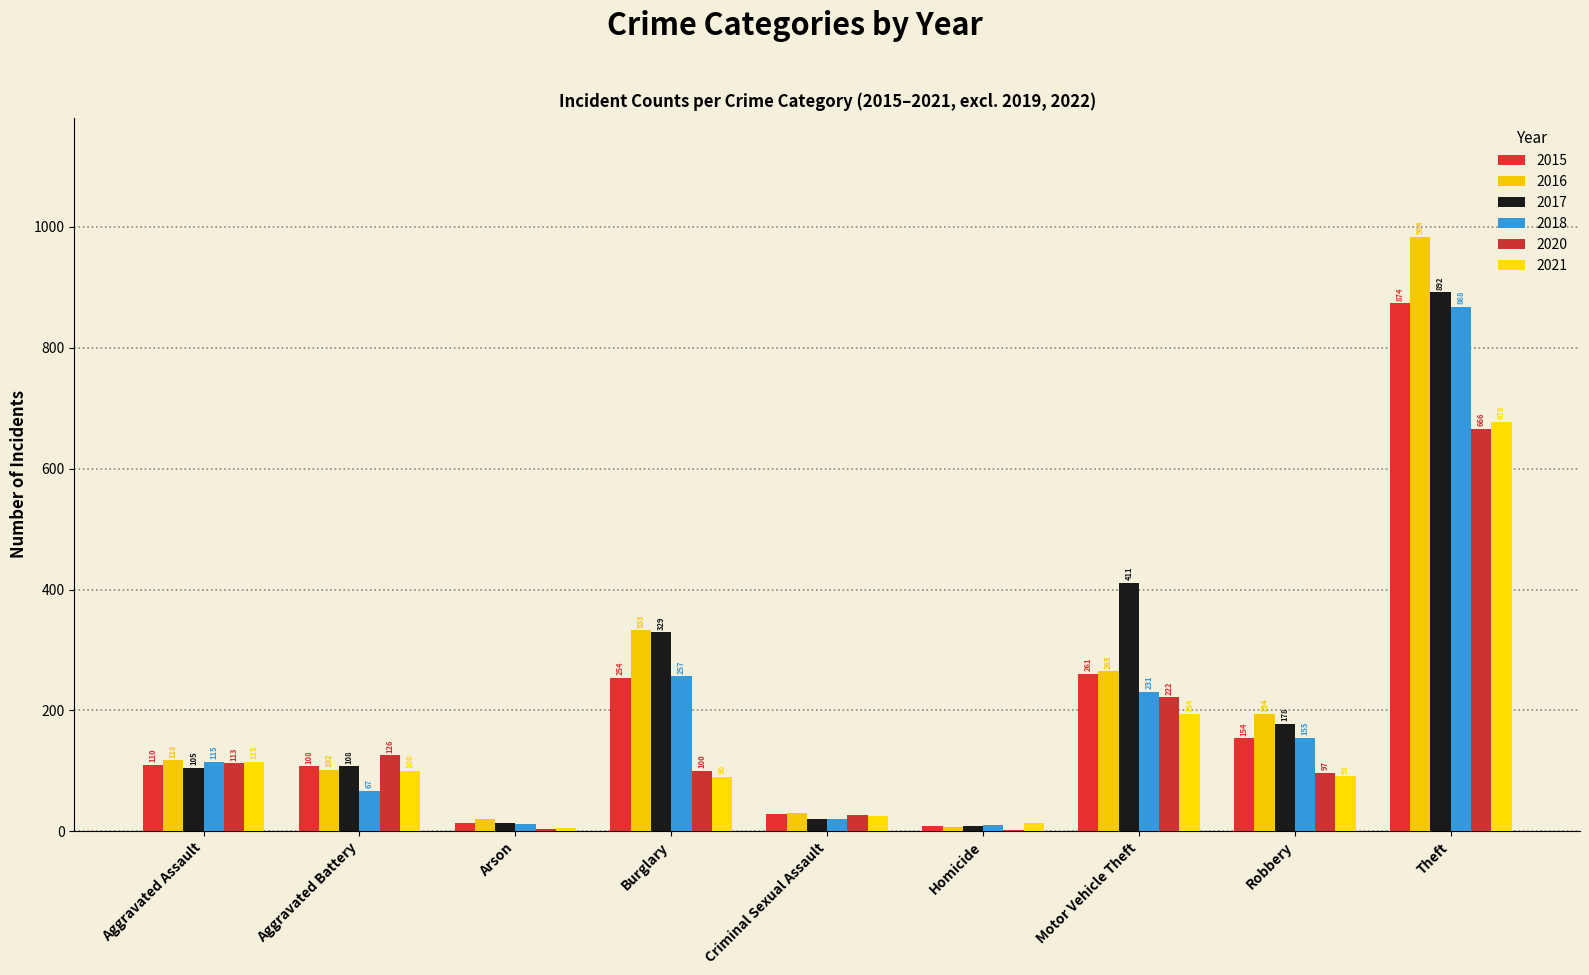

Count the number of categories in the chart.

9